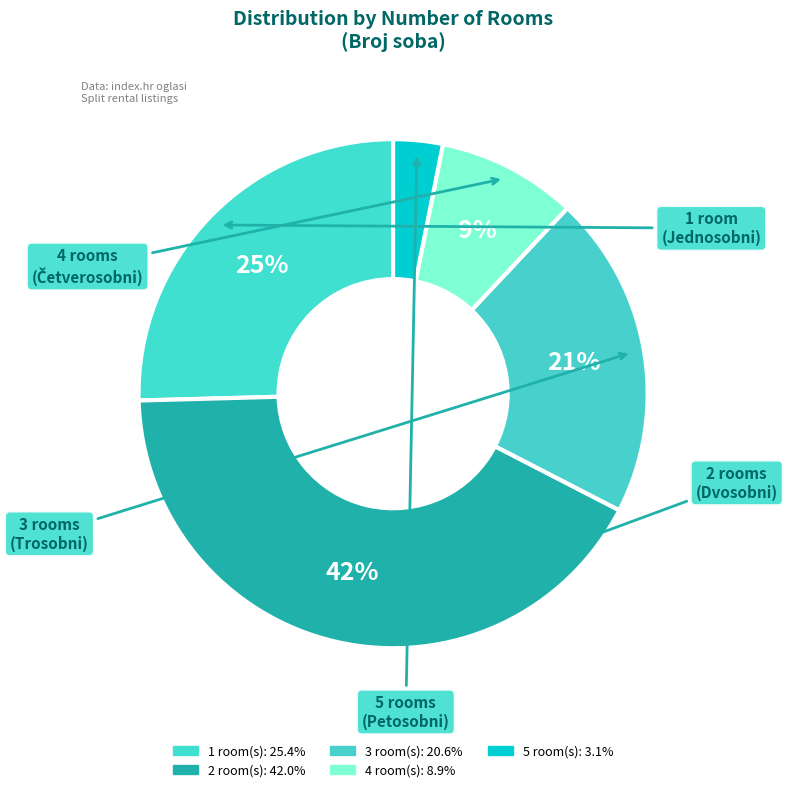

Is the sum of 5 and 2 greater than half?

No